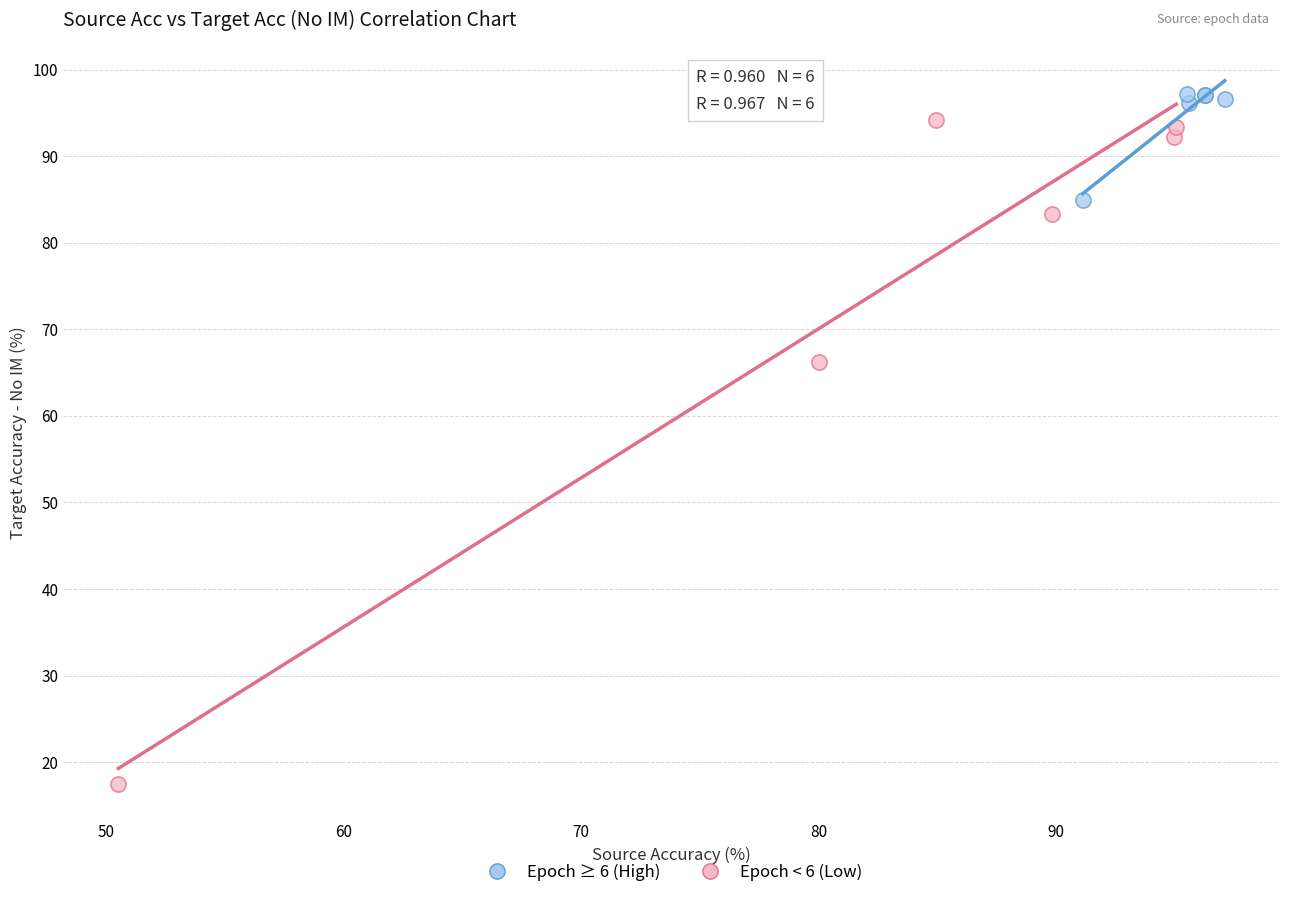

Which series has the widest spread of Y values?

Epoch < 6 (Low)